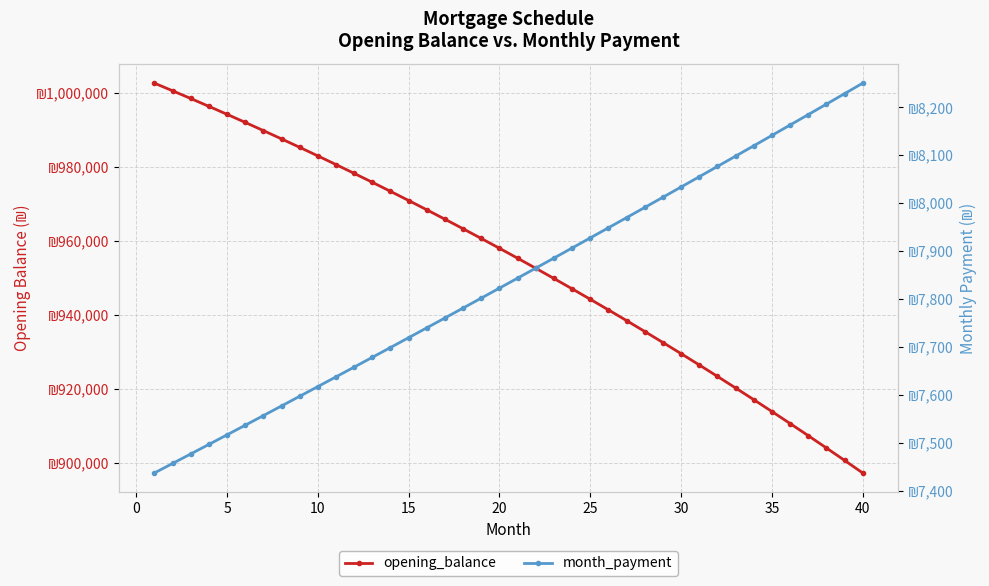

How many data points in month_payment are above 7843?

20